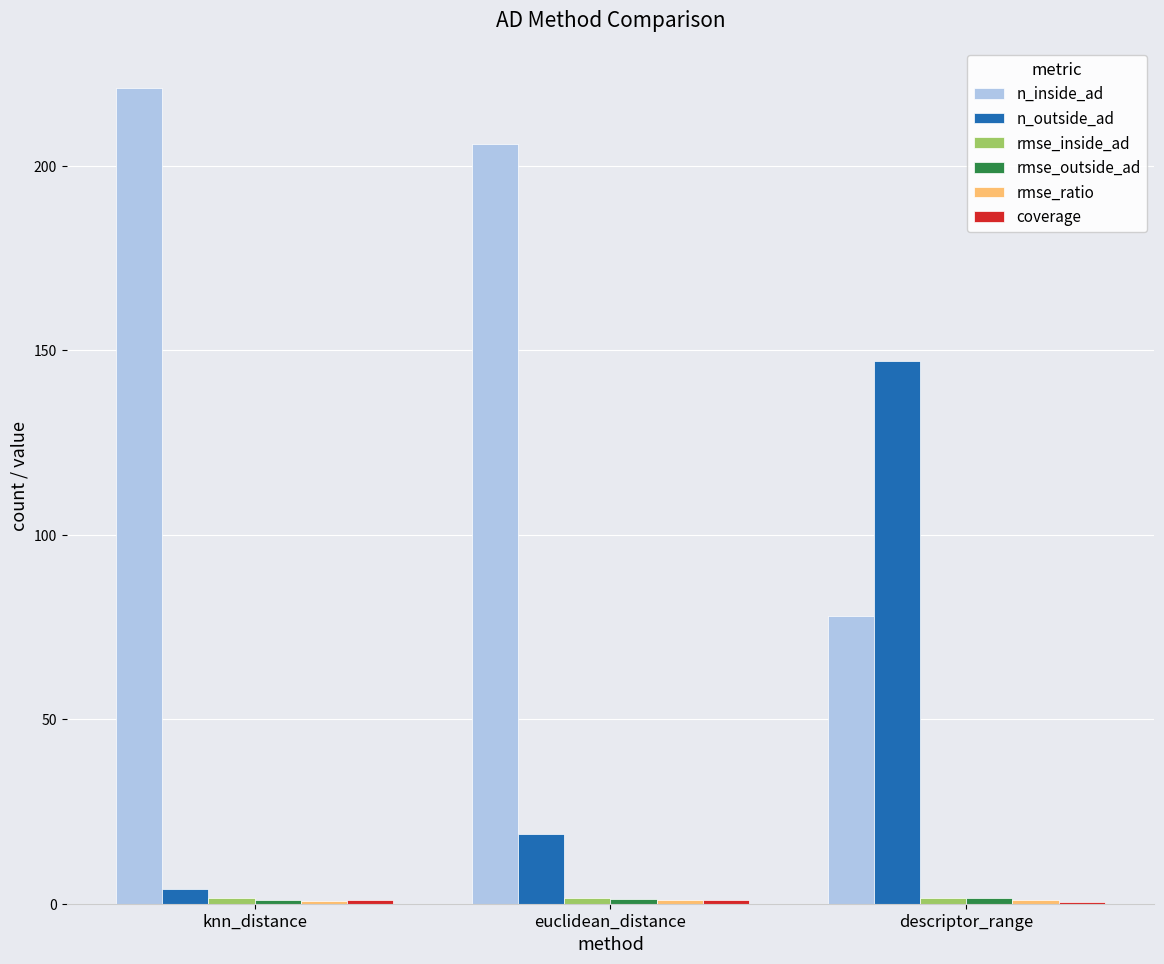

At which label is n_inside_ad closest to 149?

euclidean_distance